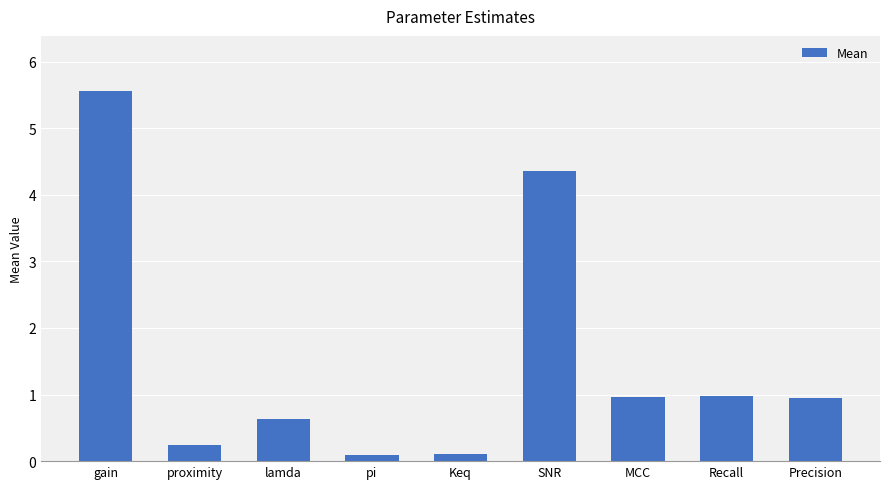

What is the average value?

1.5